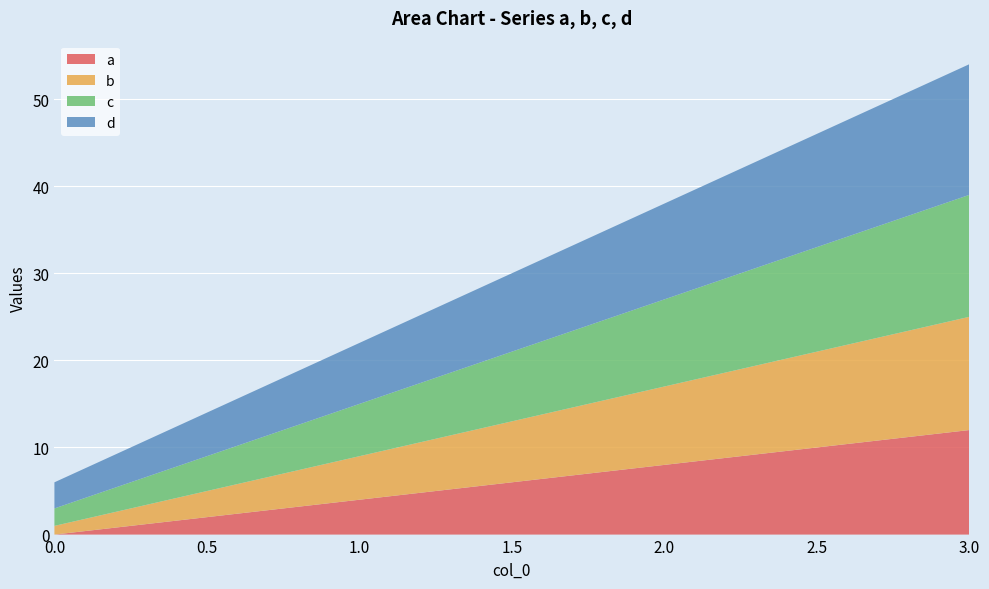

Reading left to right, list all the values displayed in this chart.

a: 0=0	1=4	2=8	3=12
b: 0=1	1=5	2=9	3=13
c: 0=2	1=6	2=10	3=14
d: 0=3	1=7	2=11	3=15